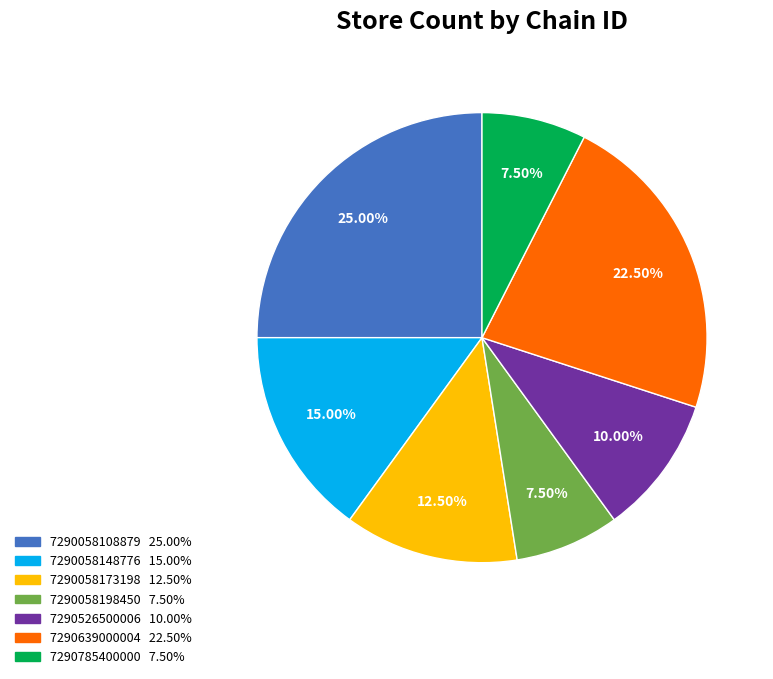

Combined, do 7290639000004 and 7290058198450 account for over 50%?

No